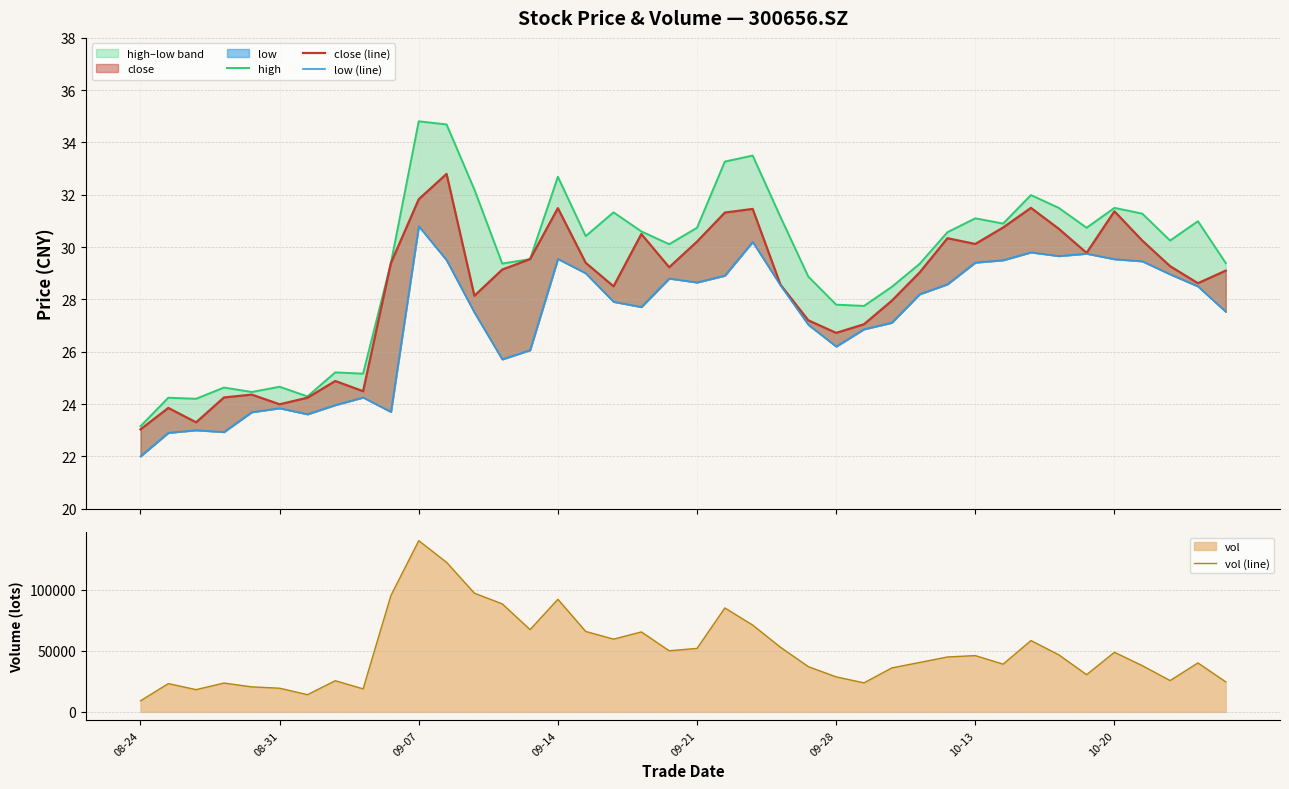

What position from the left is 22?

23